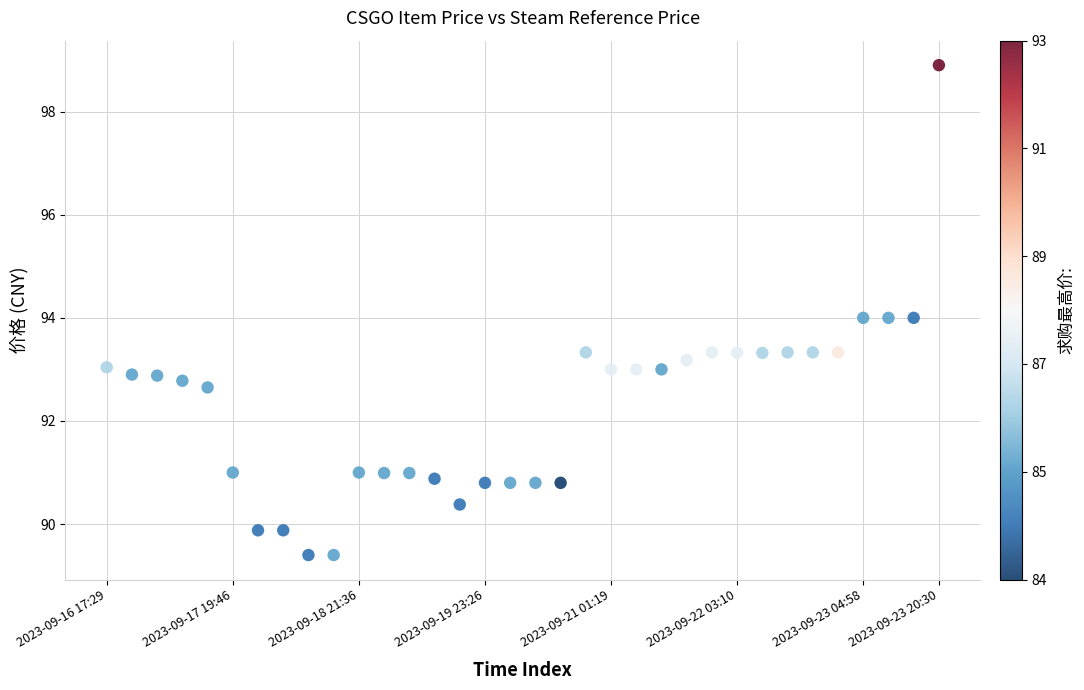

What is the range of Y values (max minus min)?

9.5